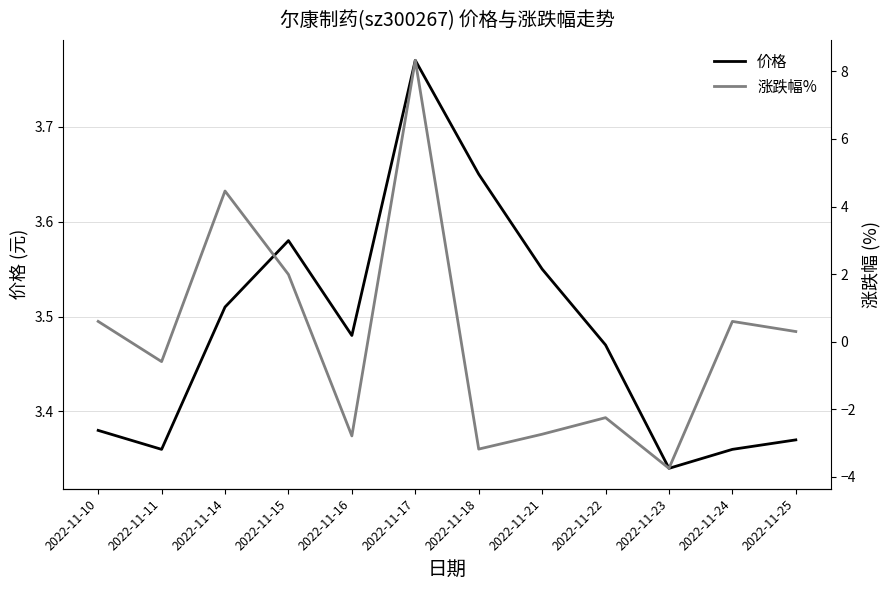

What is the value of the 价格 point at the 9th from the left?

3.5